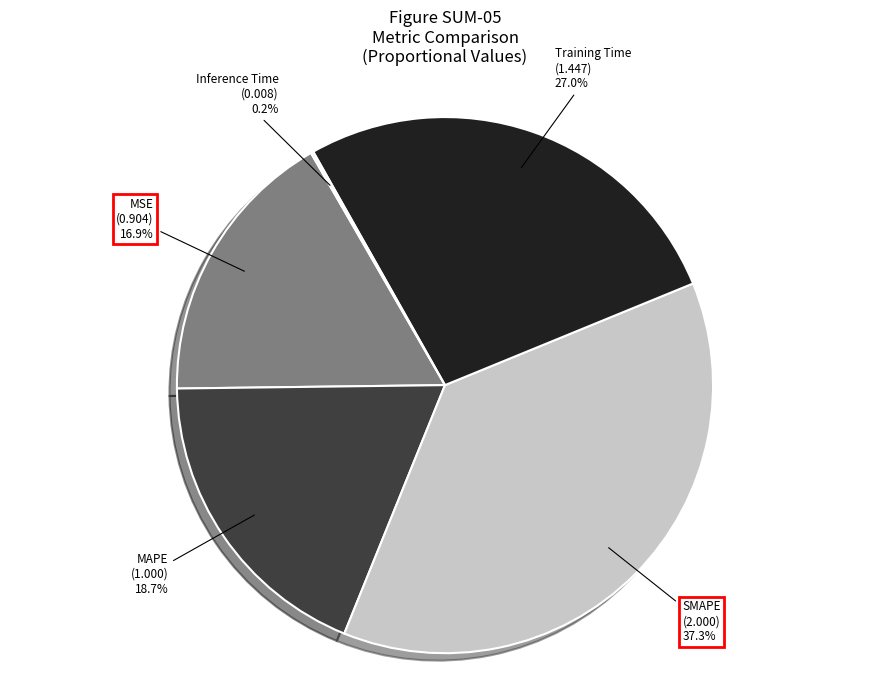

Is there any slice that represents more than half of the pie?

No